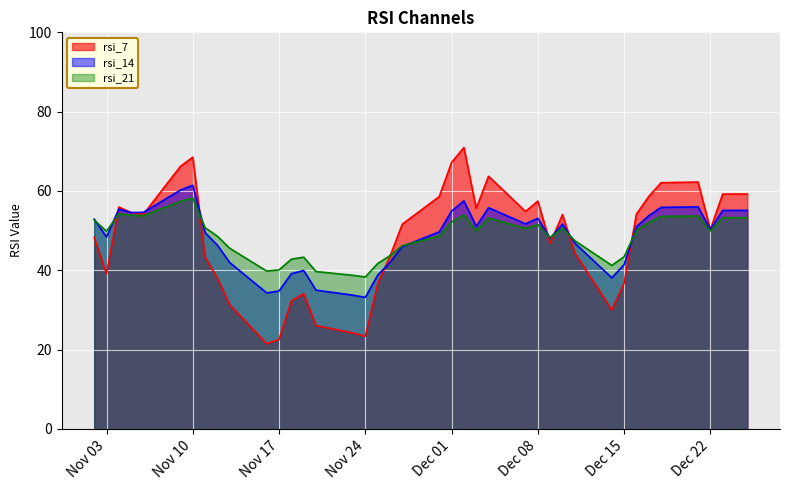

Which series changed the most between 2015-11-23 and 2015-12-09?

rsi_7